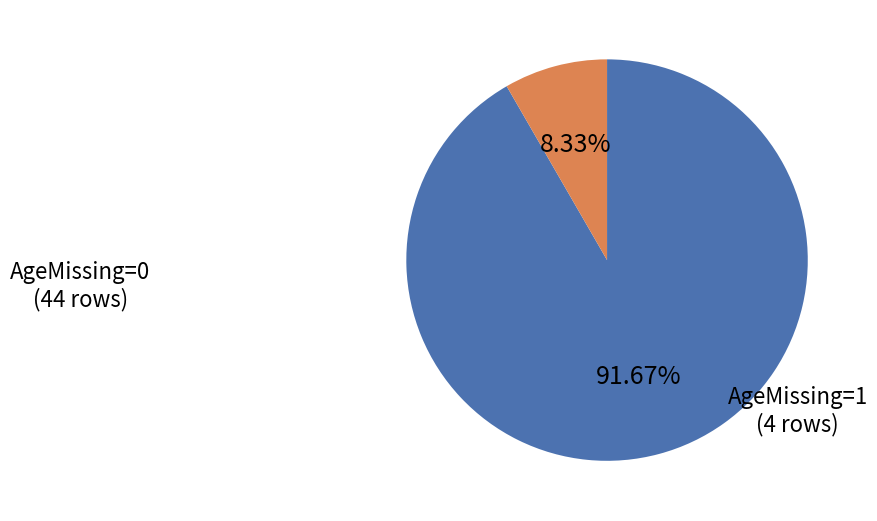

Is there any slice that represents more than half of the pie?

Yes